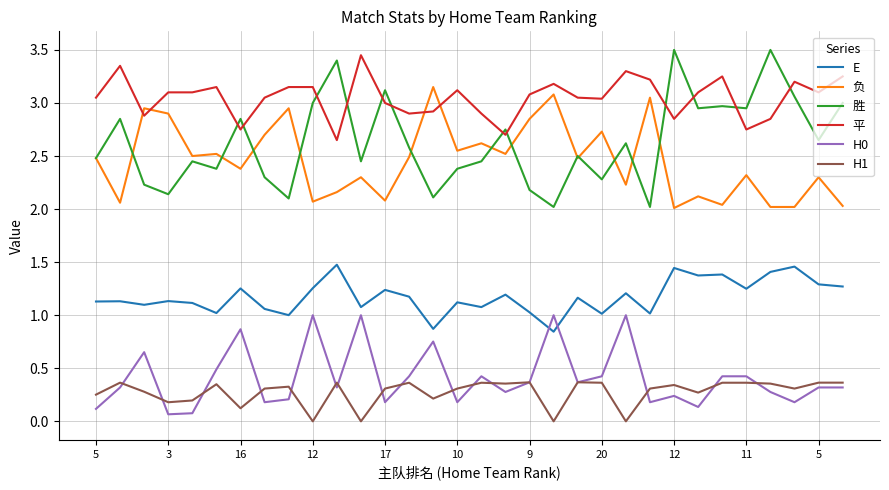

True or false: H0 and E intersect in this chart.

True